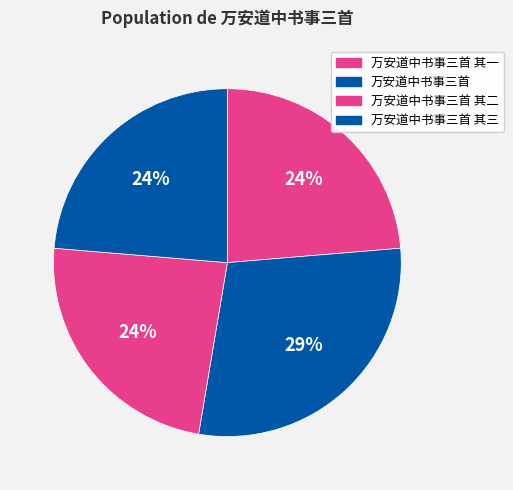

The 万安道中书事三首 其三 slice represents 24% of the pie. True or false?

True